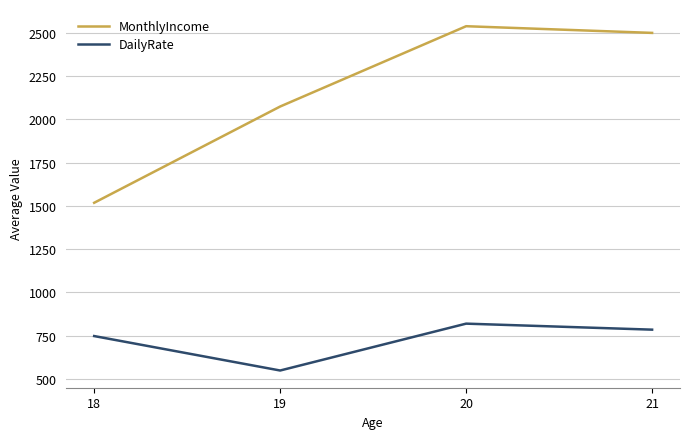

What is the total value across all series at 18?

2266.0